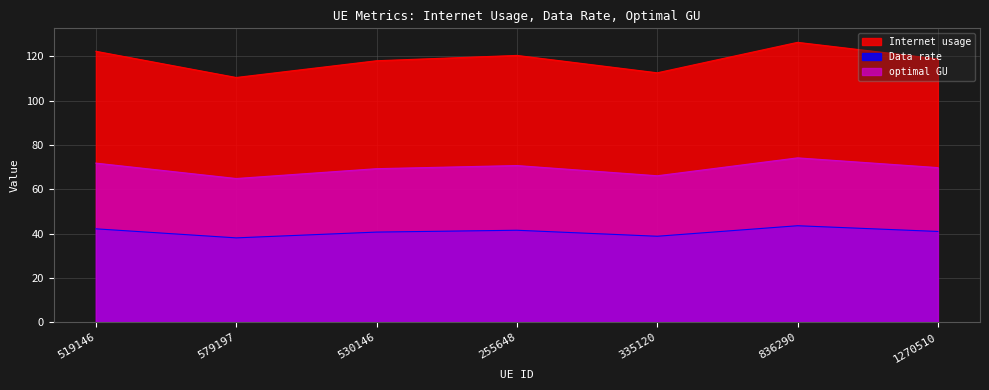

Between 519146 and 335120, which is larger?

519146